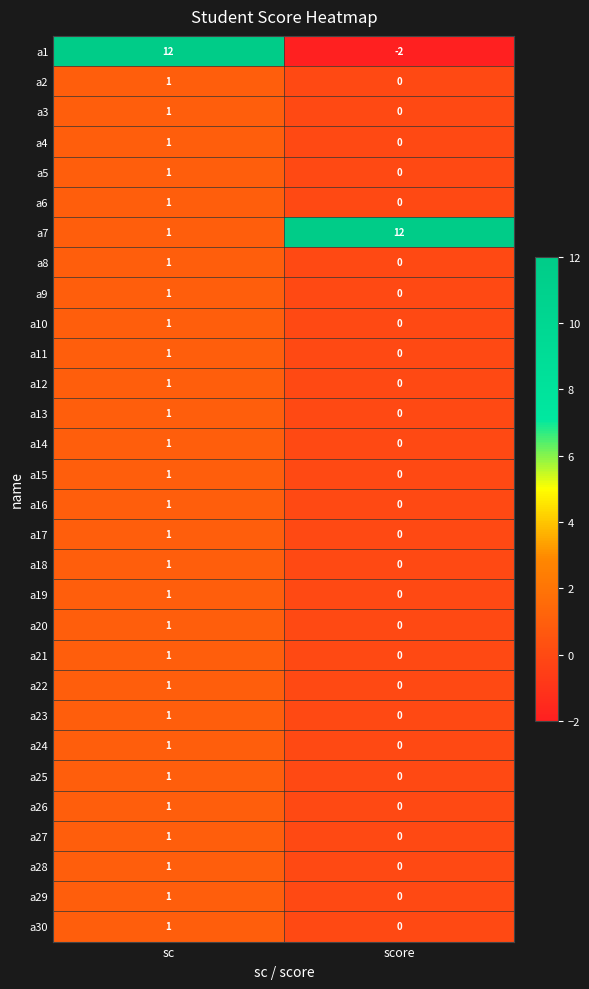

The a18 series shows 2 at sc. True or false?

False